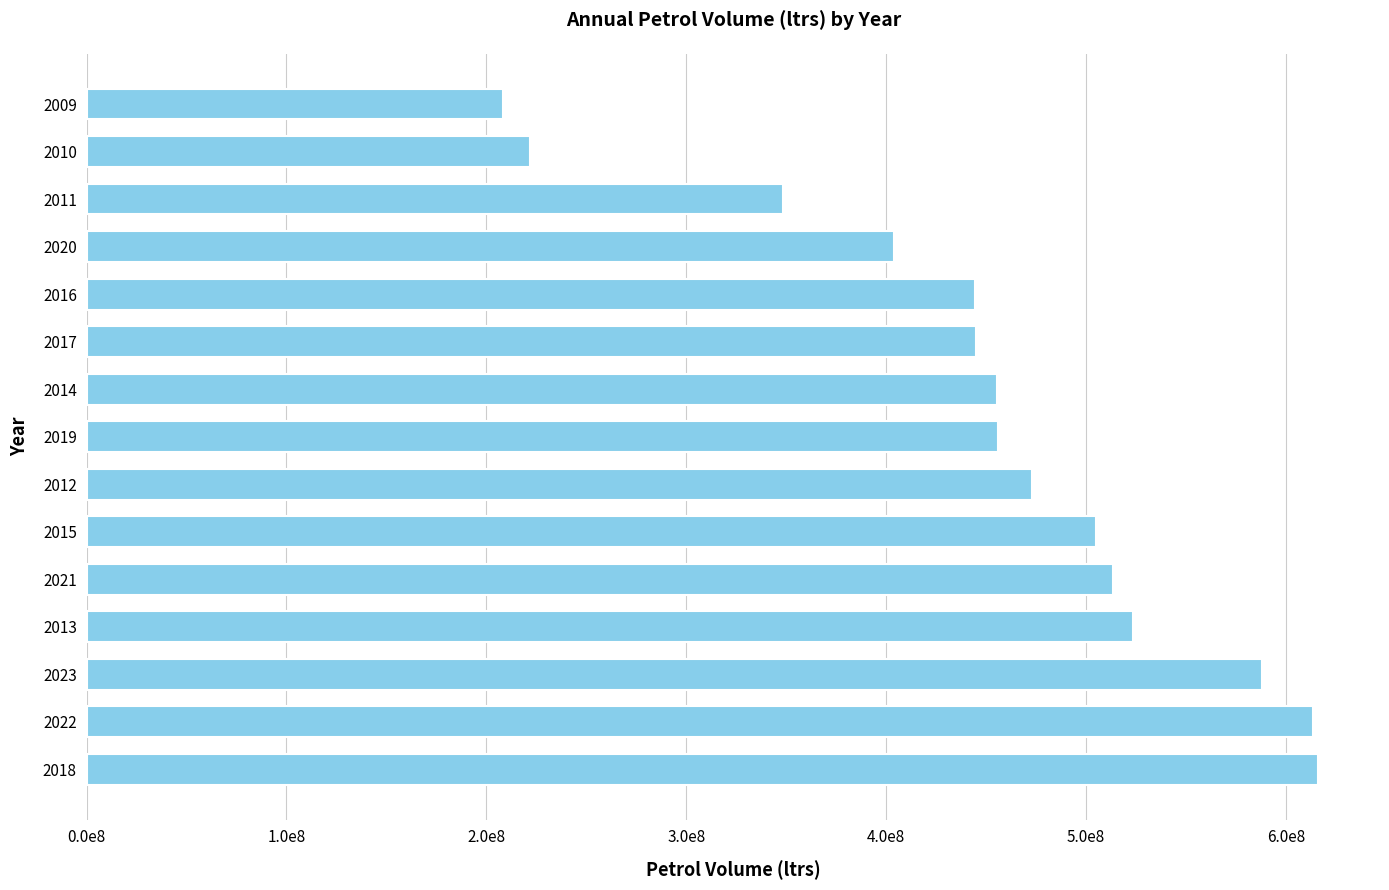

Does the chart contain any negative values?

No